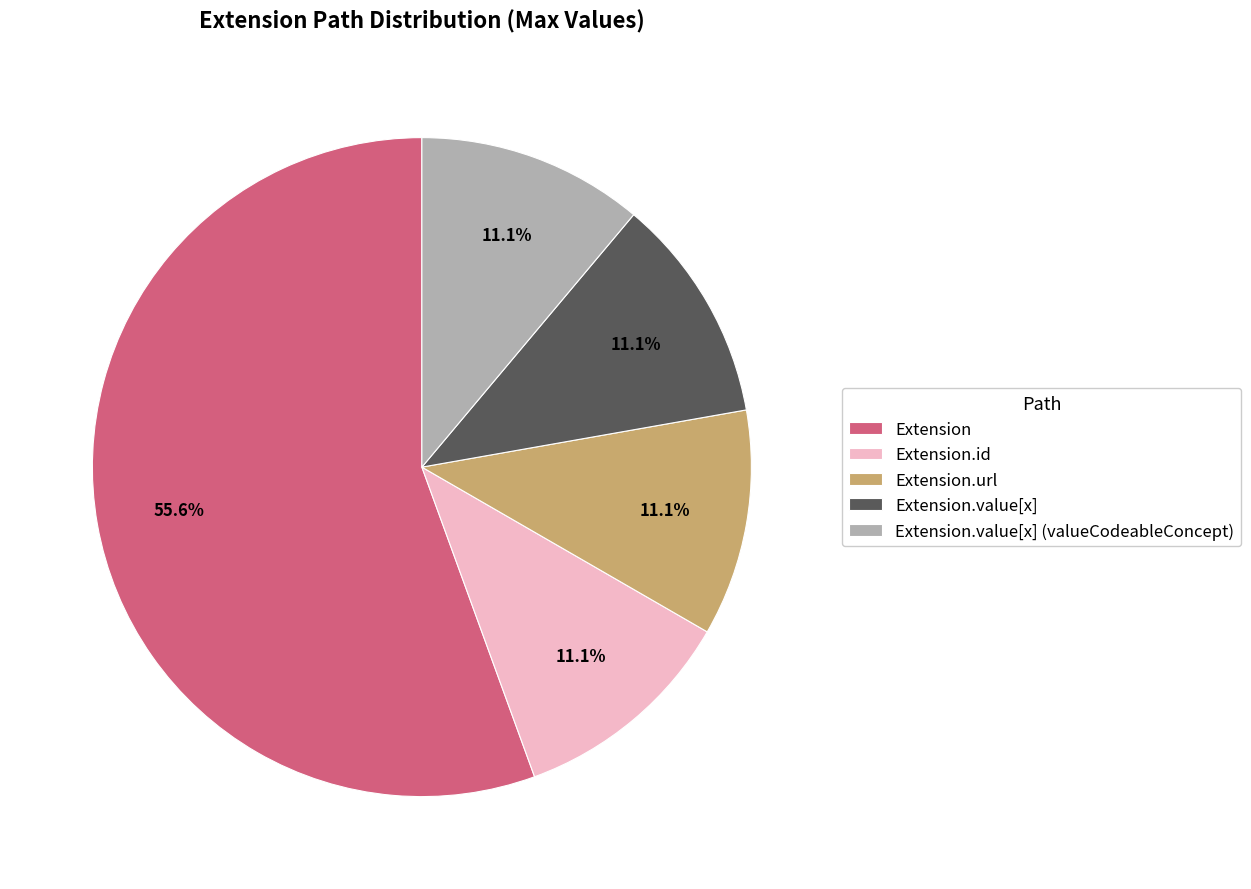

Combined, do Extension and Extension.url account for over 50%?

Yes